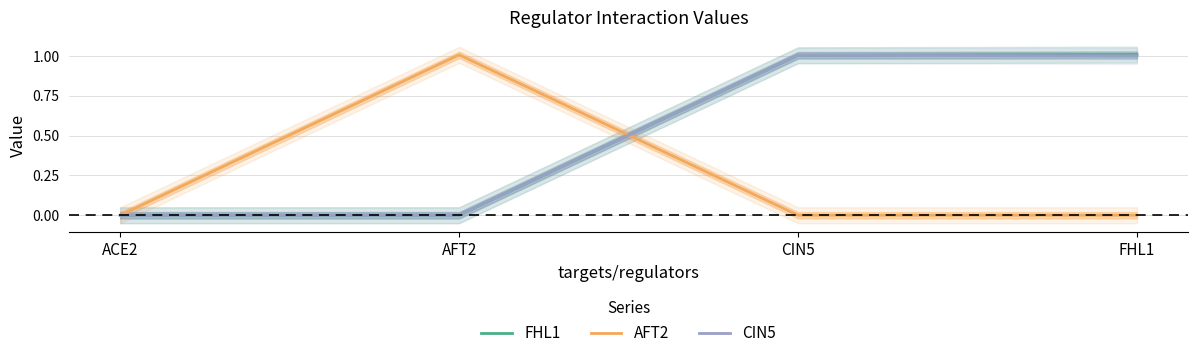

True or false: AFT2 has more than 2 interior local peaks.

False